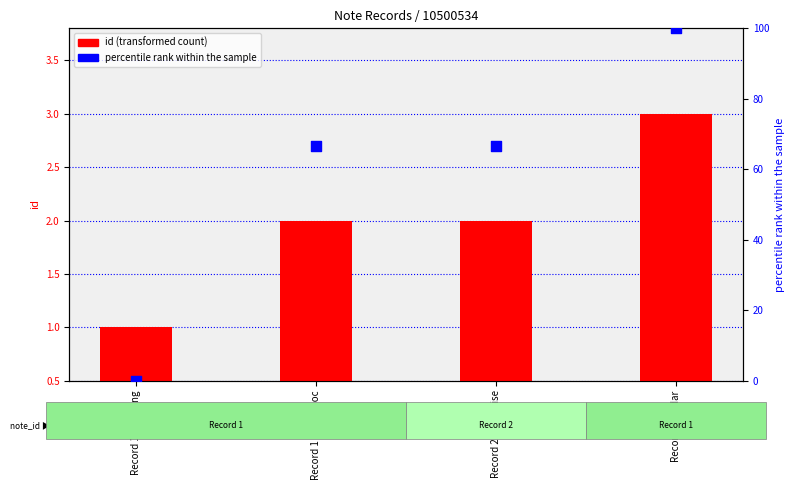

Which series has the widest spread of Y values?

percentile rank within the sample